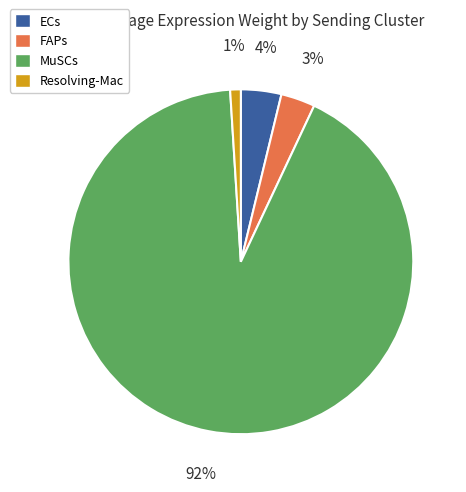

Is the sum of Resolving-Mac and ECs greater than half?

No